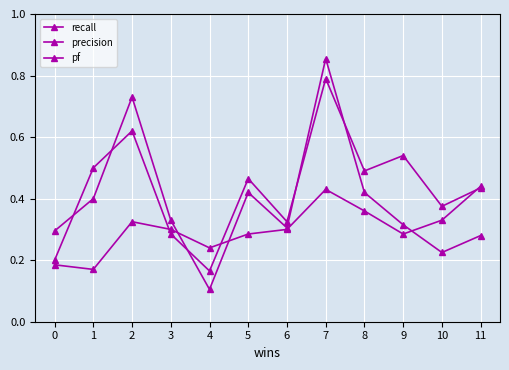

Is this an area chart (filled region under the line)?

No